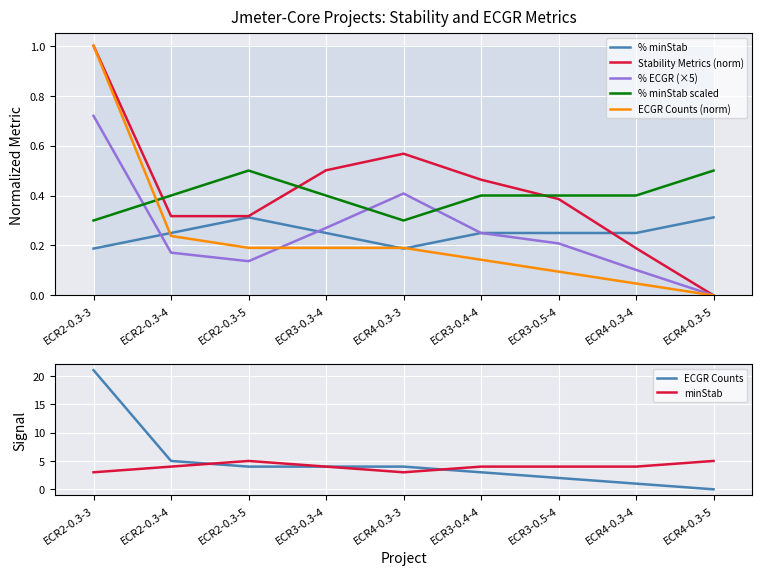

What is the difference between the maximum and second lowest values in the % minStab series?

0.1